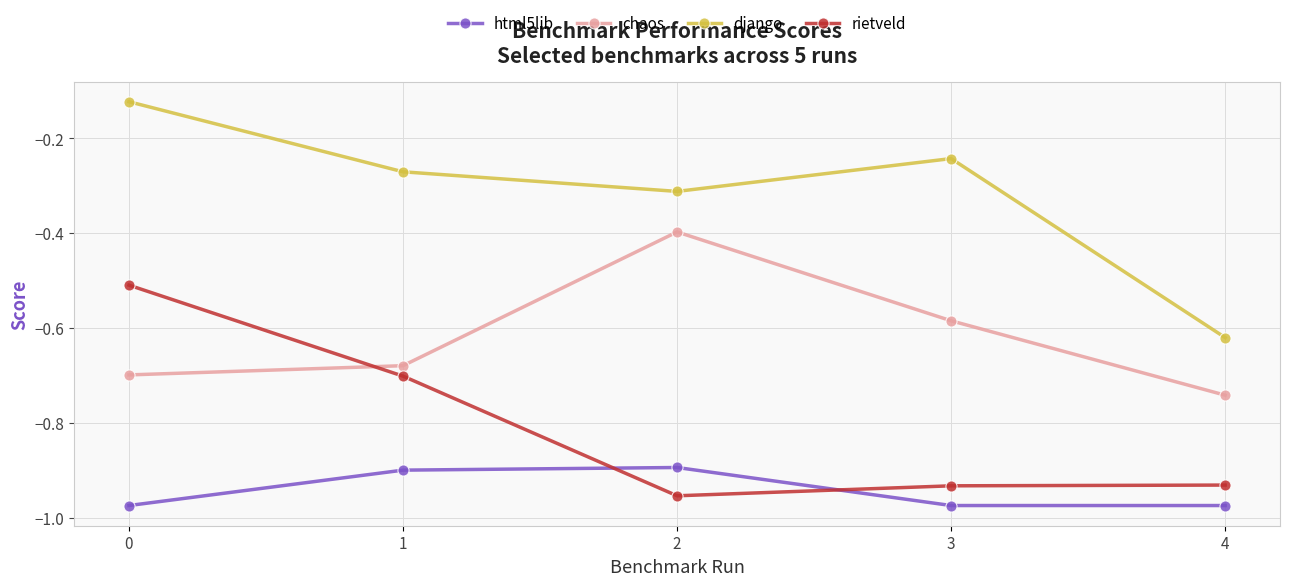

How many lines are shown in the chart?

4